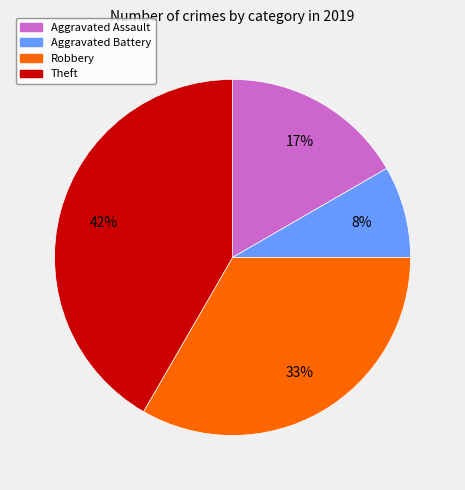

Which slice is the smallest?

Aggravated Battery